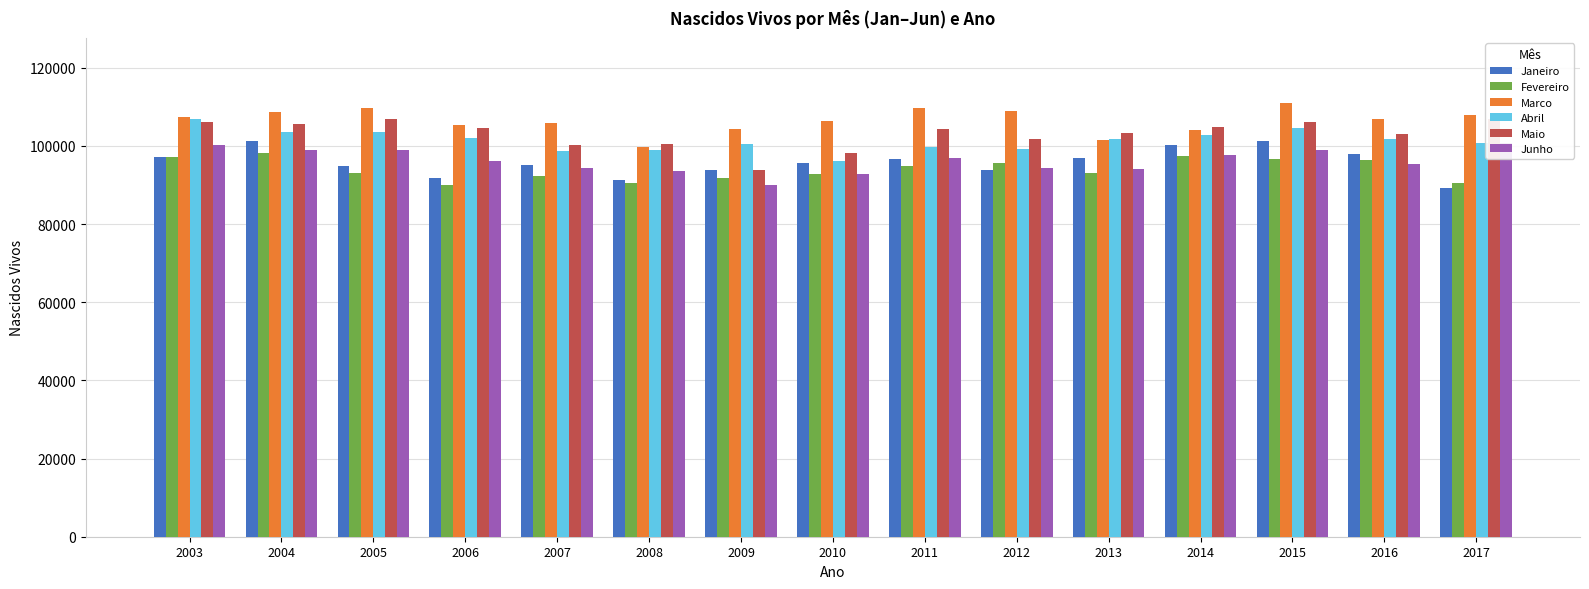

How many distinct data groups are displayed?

6